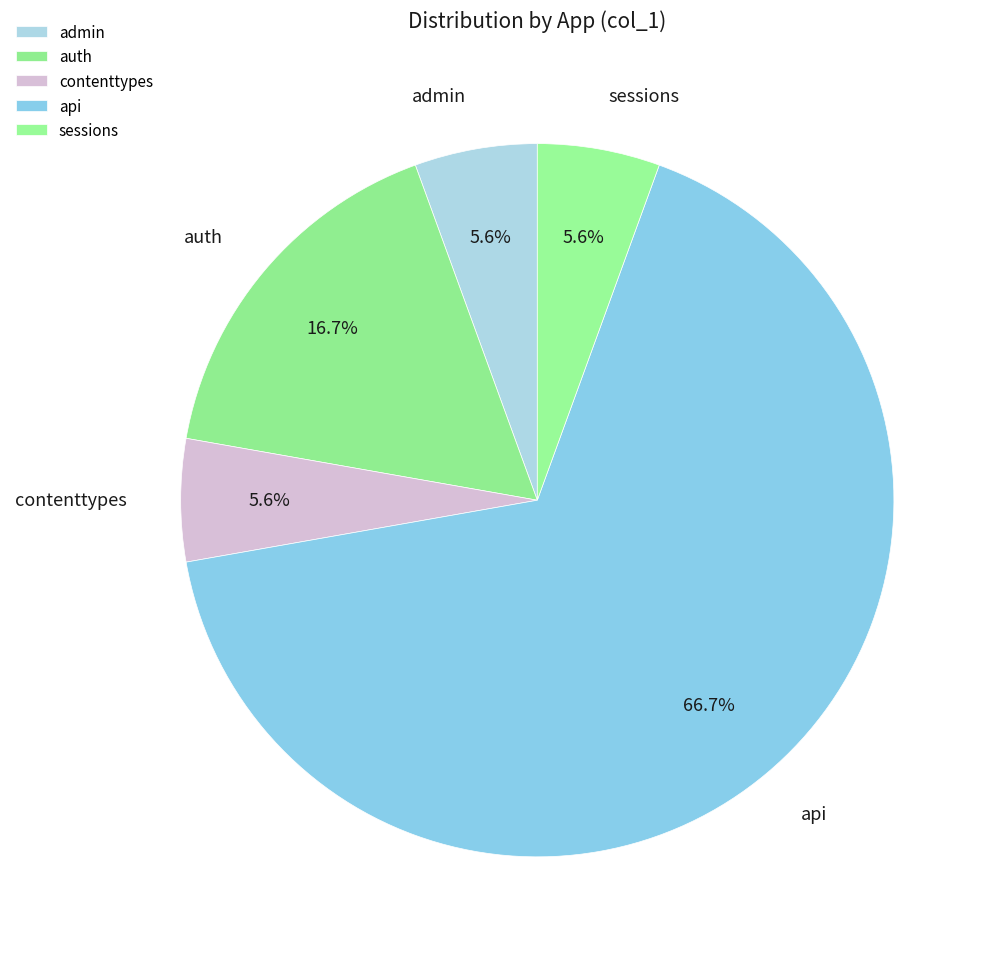

Which slice is the largest?

api